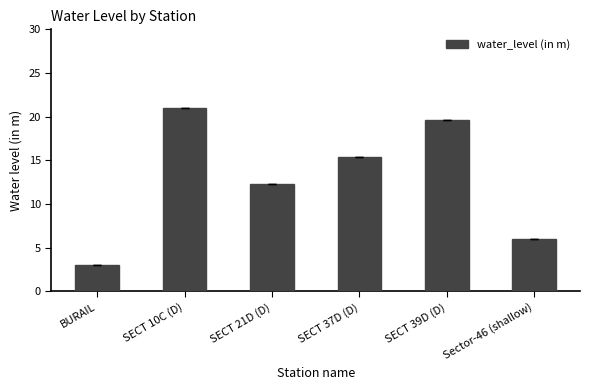

What is the greatest value displayed?

21.1